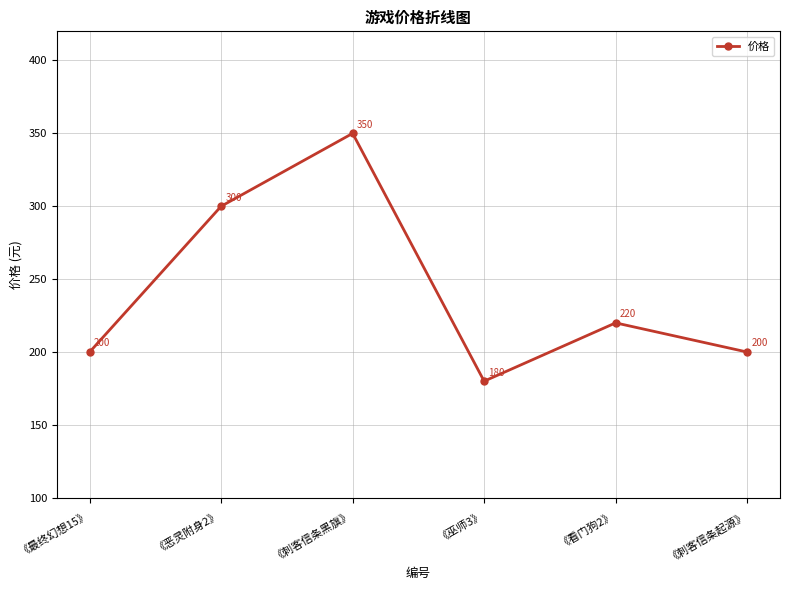

What is the change in value from 《最终幻想15》 to 《刺客信条黑旗》?

+150